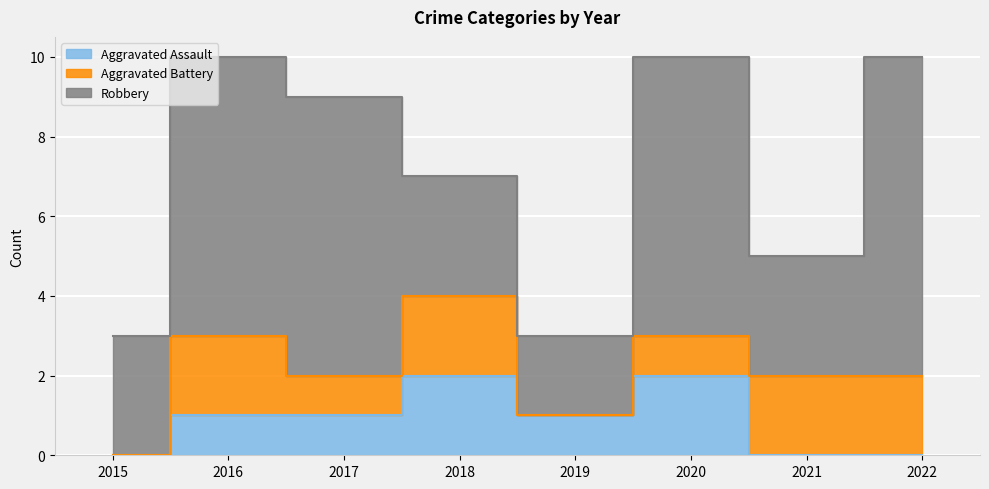

True or false: Aggravated Battery has a value of 1 at 2019.

False